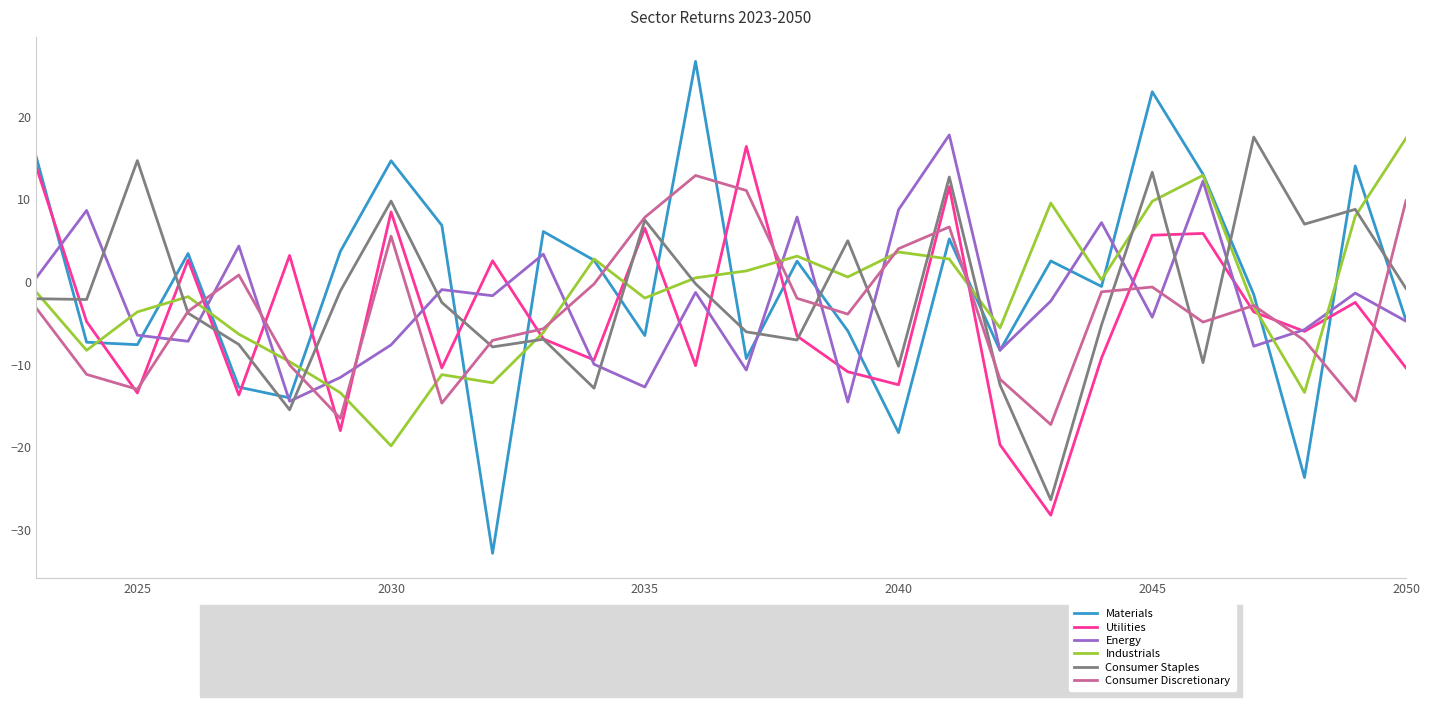

In Energy, how many points are lower than both neighbors (excluding endpoints)?

9